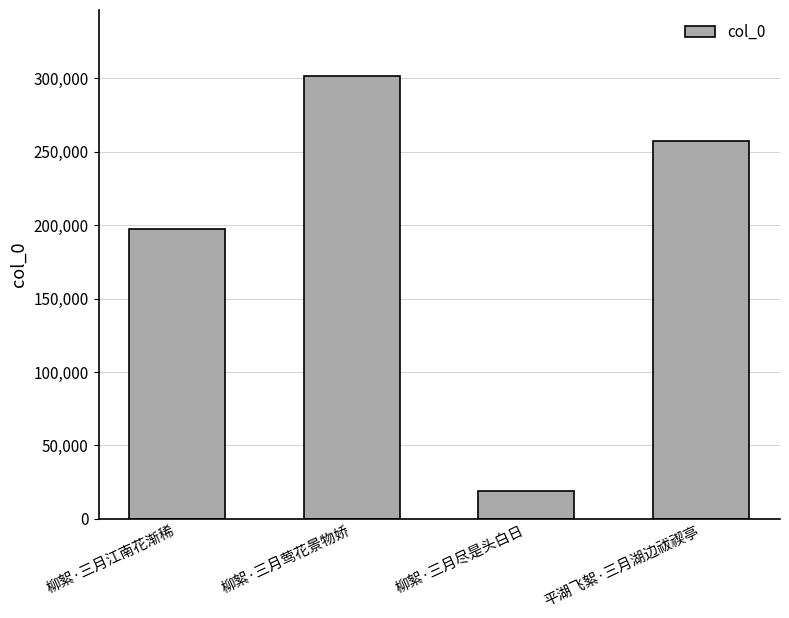

Reading left to right, list all the values displayed in this chart.

197079	301413	18625	257305